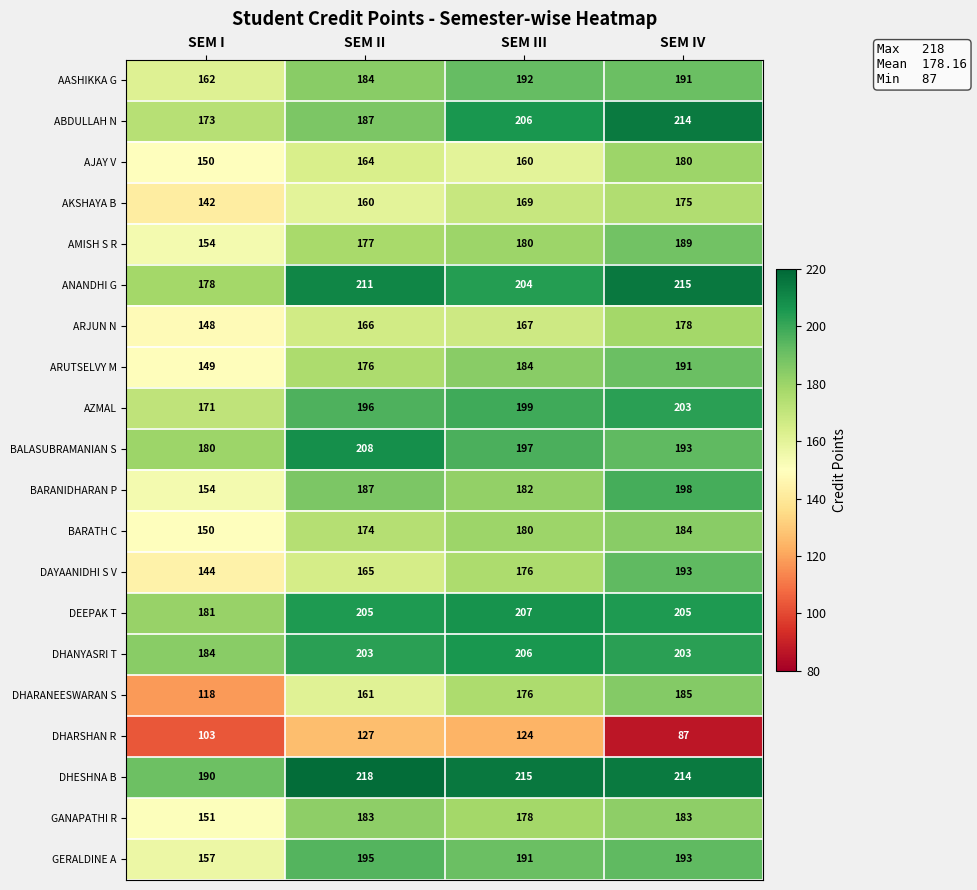

Rank the series by their maximum value, from lowest to highest.

DHARSHAN R, AKSHAYA B, ARJUN N, AJAY V, GANAPATHI R, BARATH C, DHARANEESWARAN S, AMISH S R, ARUTSELVY M, AASHIKKA G, DAYAANIDHI S V, GERALDINE A, BARANIDHARAN P, AZMAL, DHANYASRI T, DEEPAK T, BALASUBRAMANIAN S, ABDULLAH N, ANANDHI G, DHESHNA B